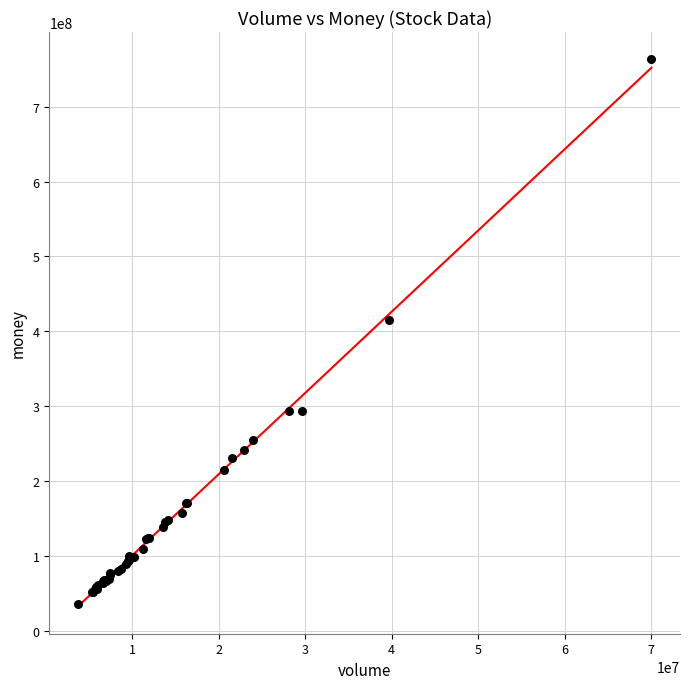

What Y value in the scatter plot is closest to 399647420?

414785605